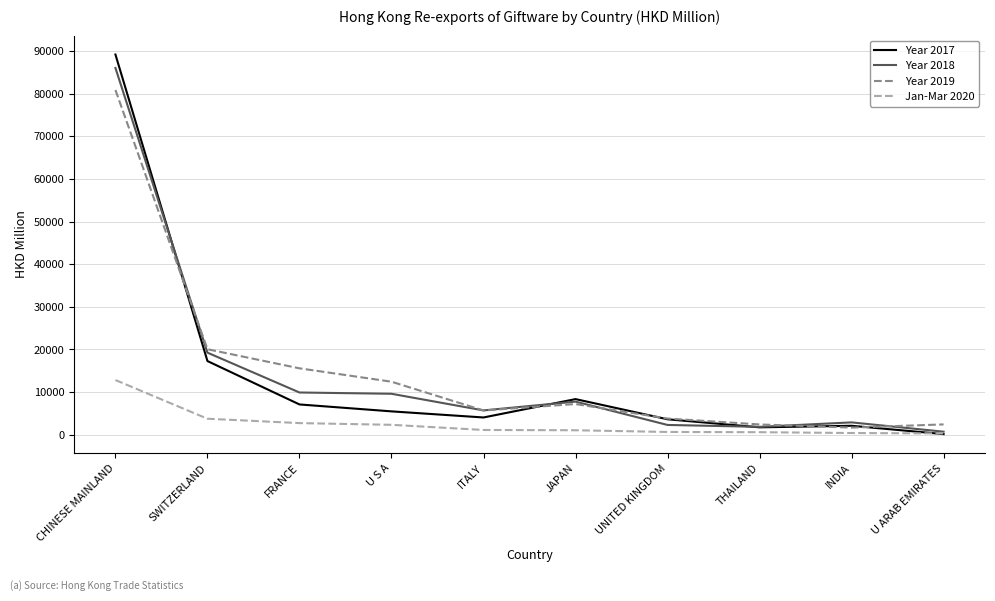

Which label corresponds to the largest value in the chart?

CHINESE MAINLAND